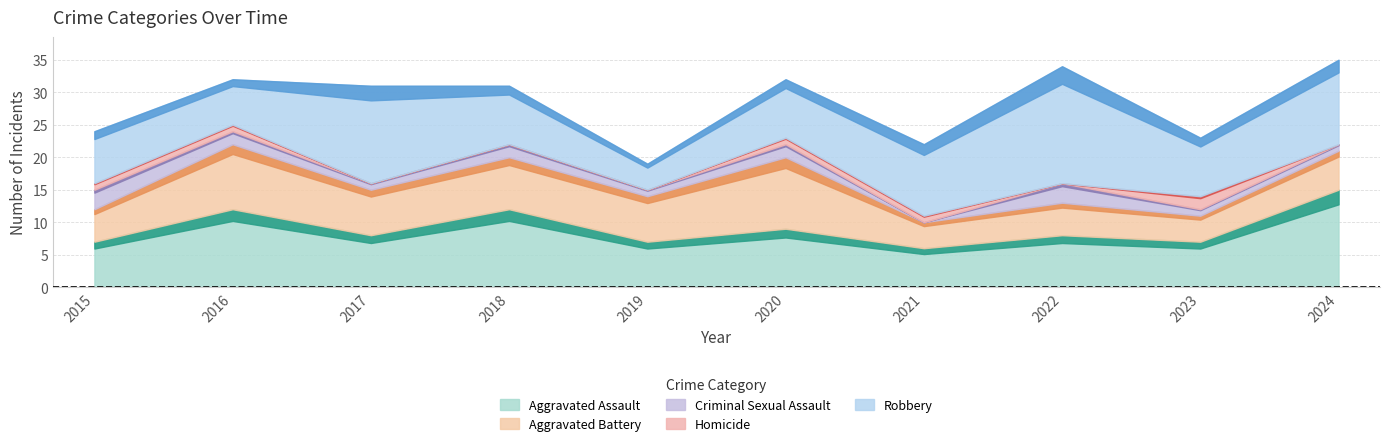

Between 2020 and 2022, which is larger?

2020